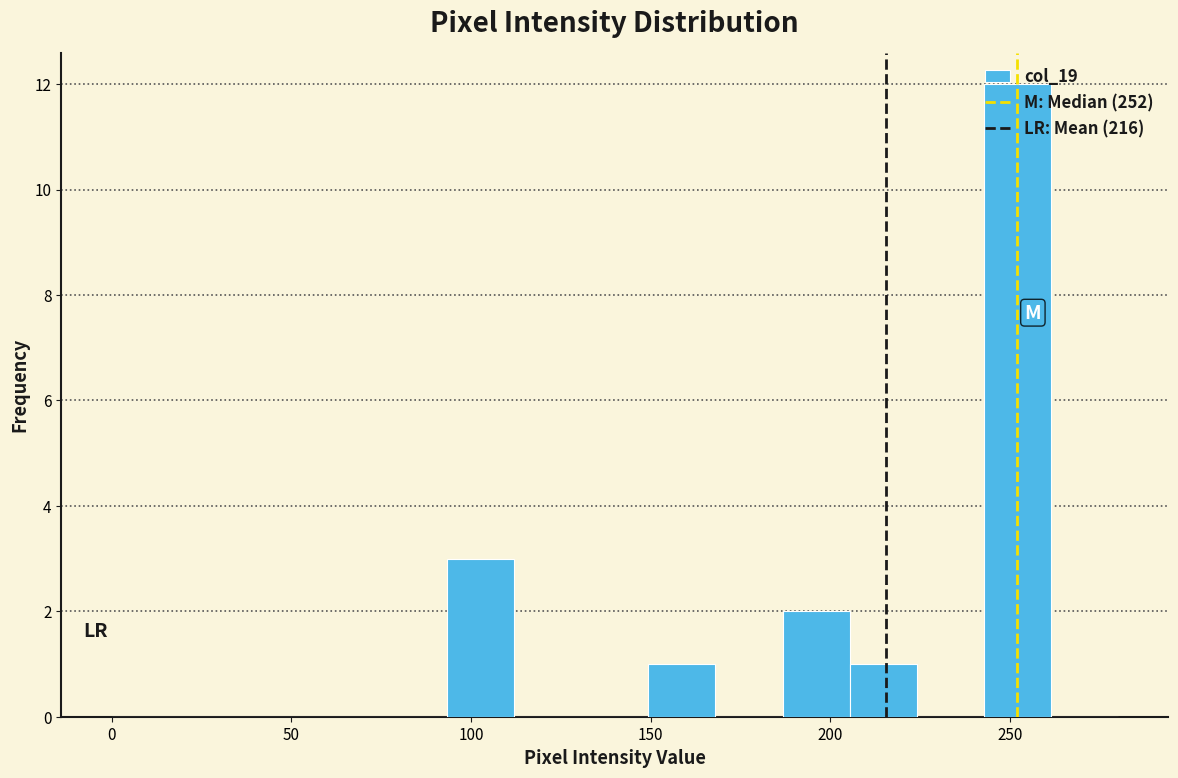

Around what value on the x-axis is the tallest bar? Give the approximate position of its centre, as read against the axis.

250